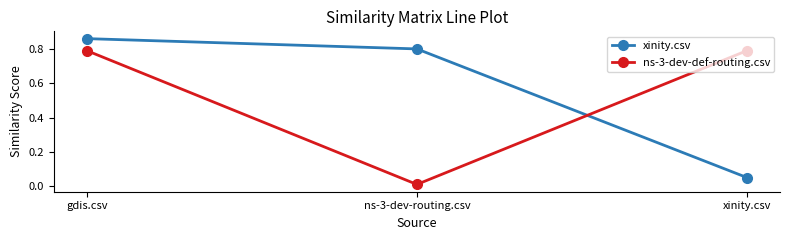

Is the value of ns-3-dev-def-routing.csv at ns-3-dev-routing.csv greater than the value of xinity.csv at gdis.csv?

No